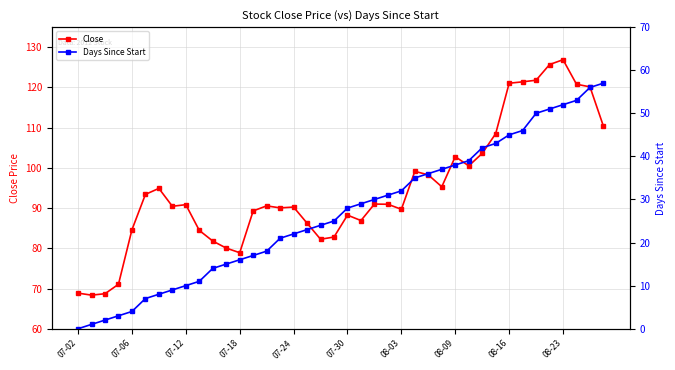

What is the highest value of the Close series?

126.9